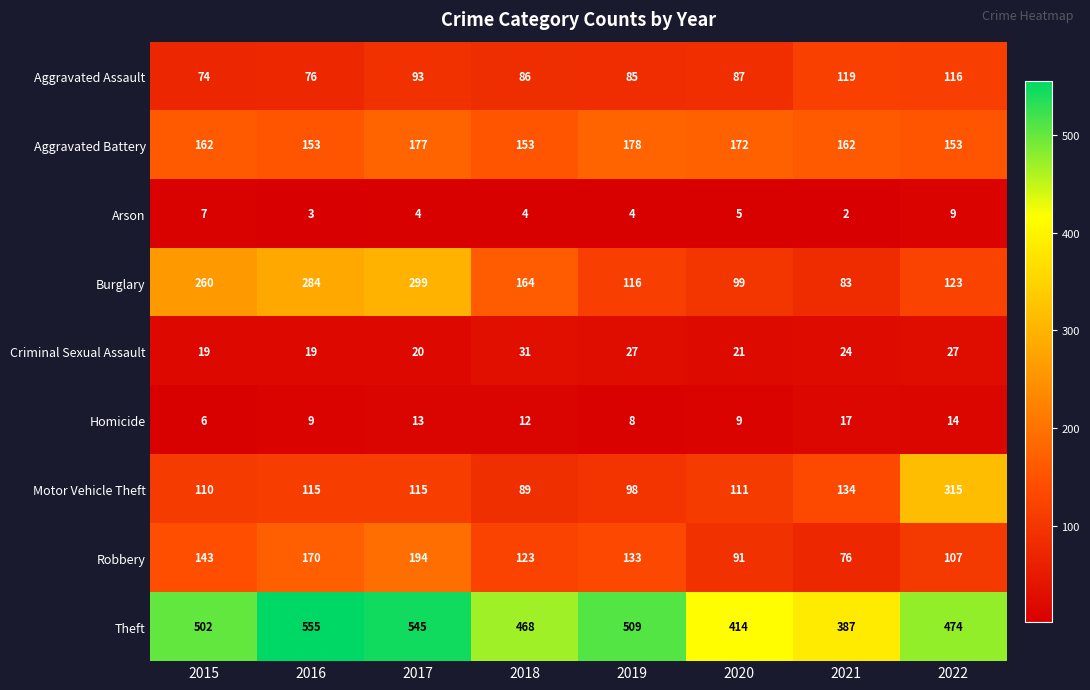

List the series in order of their peak value, lowest first.

Arson, Homicide, Criminal Sexual Assault, Aggravated Assault, Aggravated Battery, Robbery, Burglary, Motor Vehicle Theft, Theft